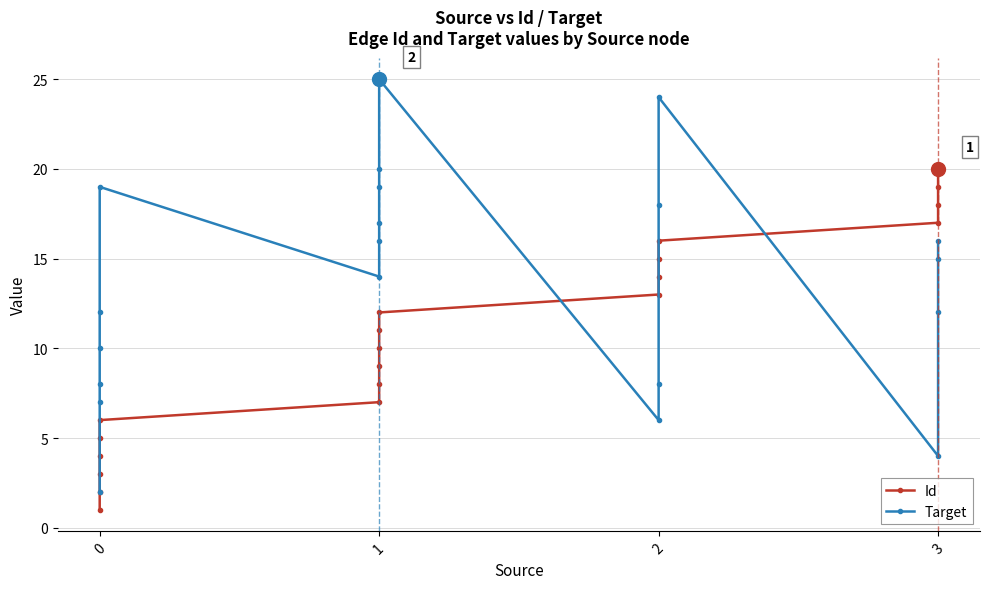

What is the average value of the Id series?

10